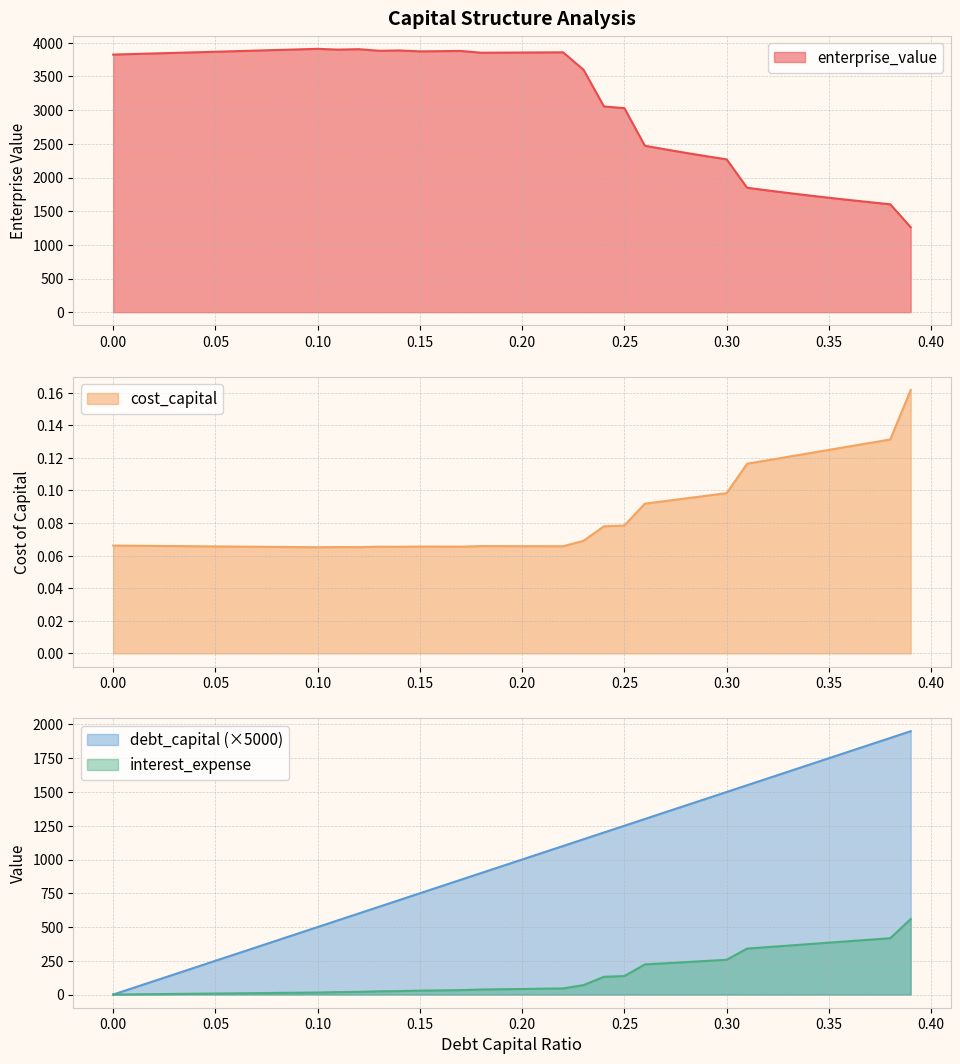

Between 0.0 and 0.01, which series saw the biggest shift?

debt_capital